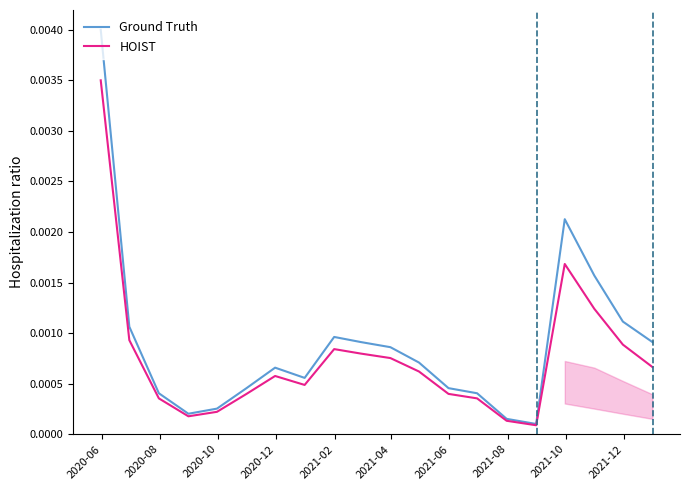

True or false: HOIST and Ground Truth intersect in this chart.

False